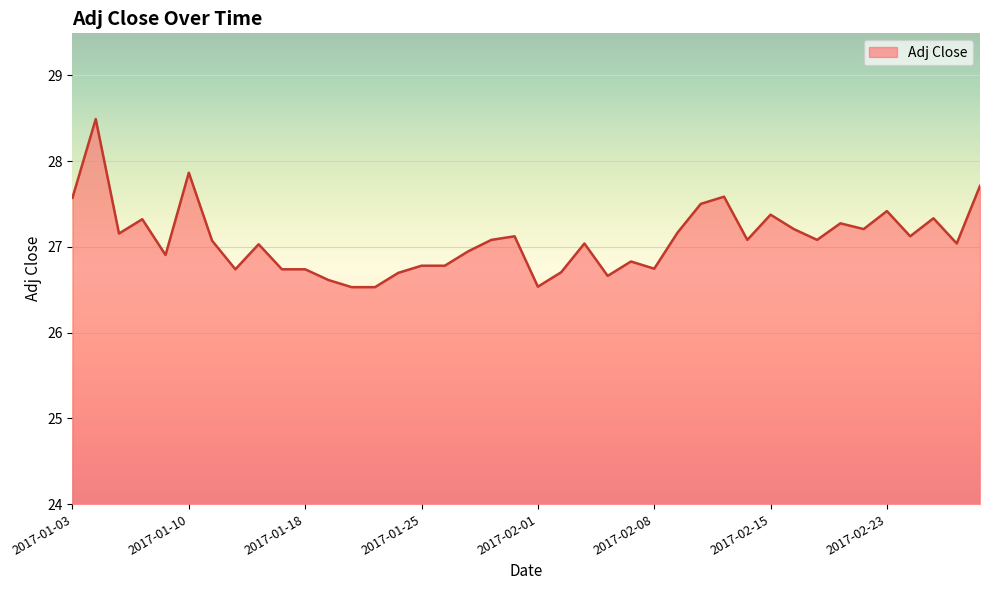

Does the chart display data point markers on the line(s)?

No